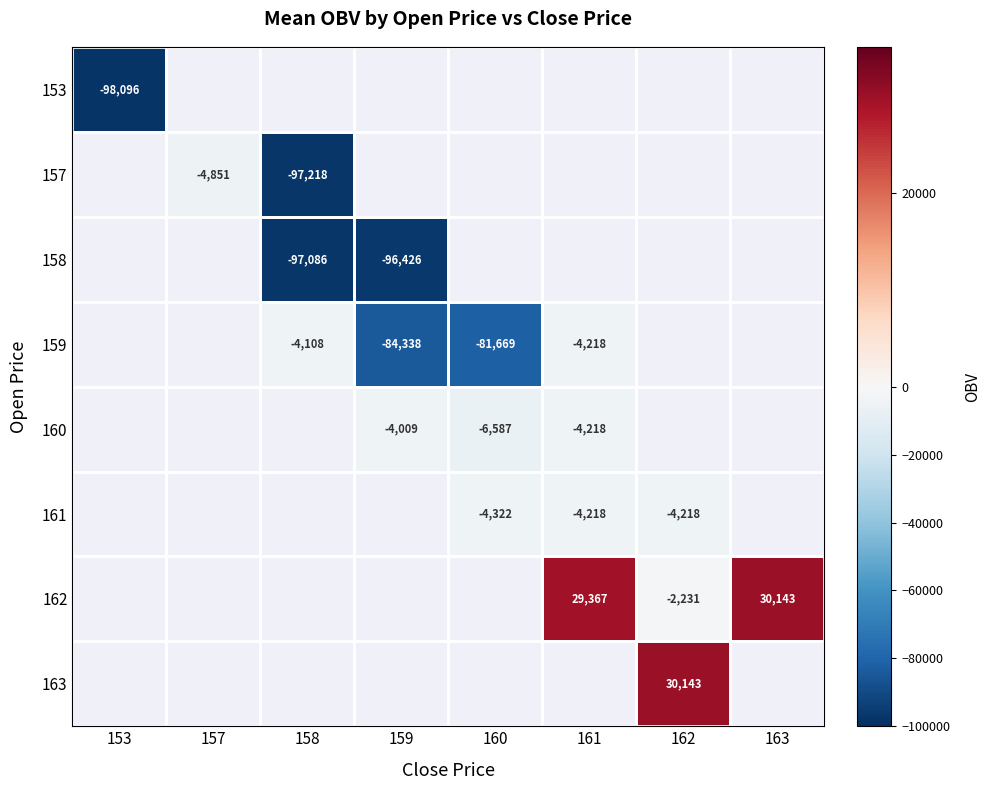

True or false: 159 has a value of -21823 at 160.

False